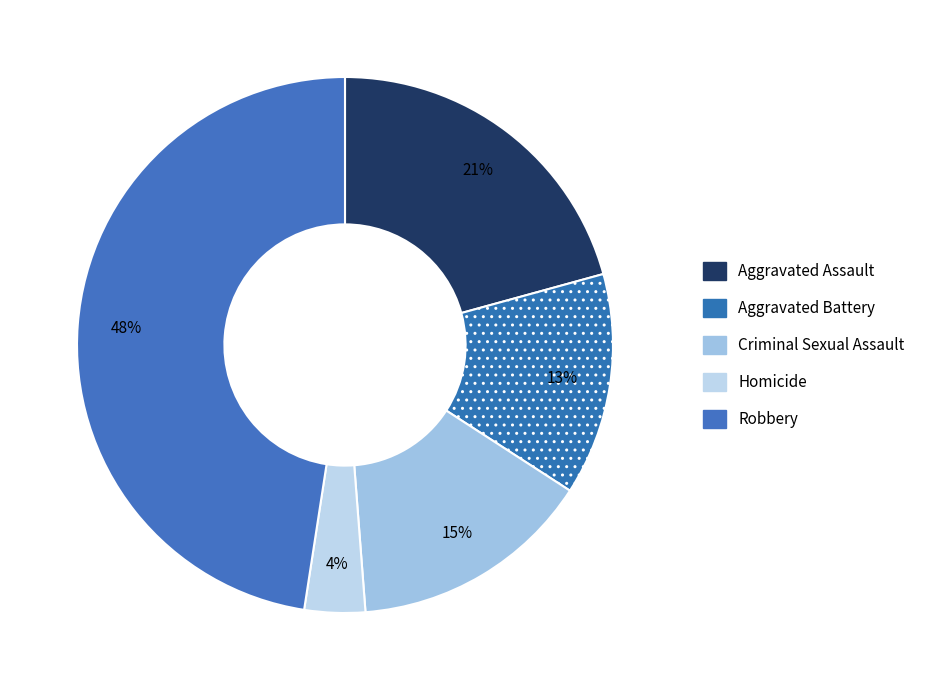

How many slices are in this pie chart?

5